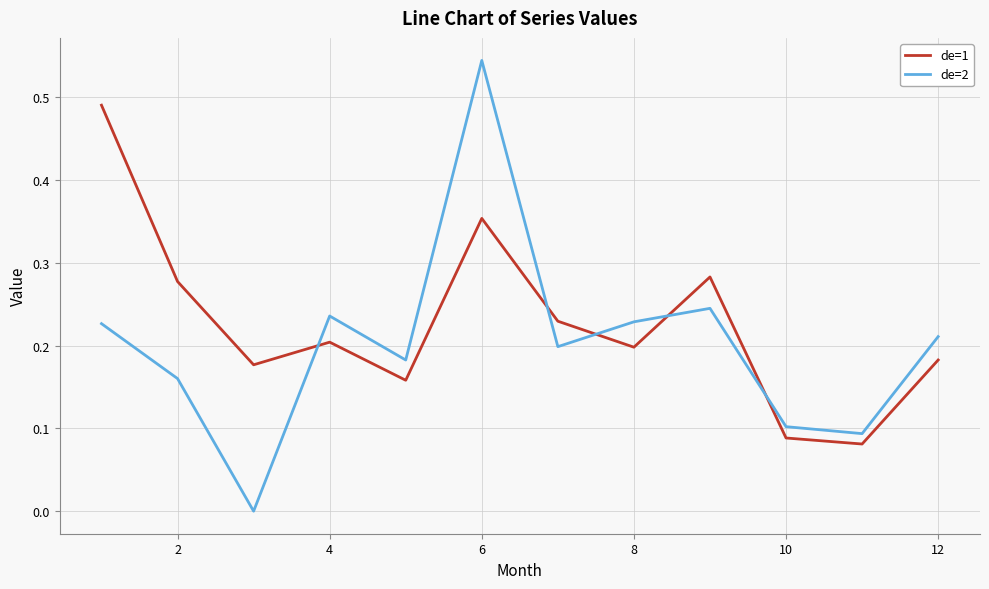

Rank the series by their average value, from highest to lowest.

de=1, de=2